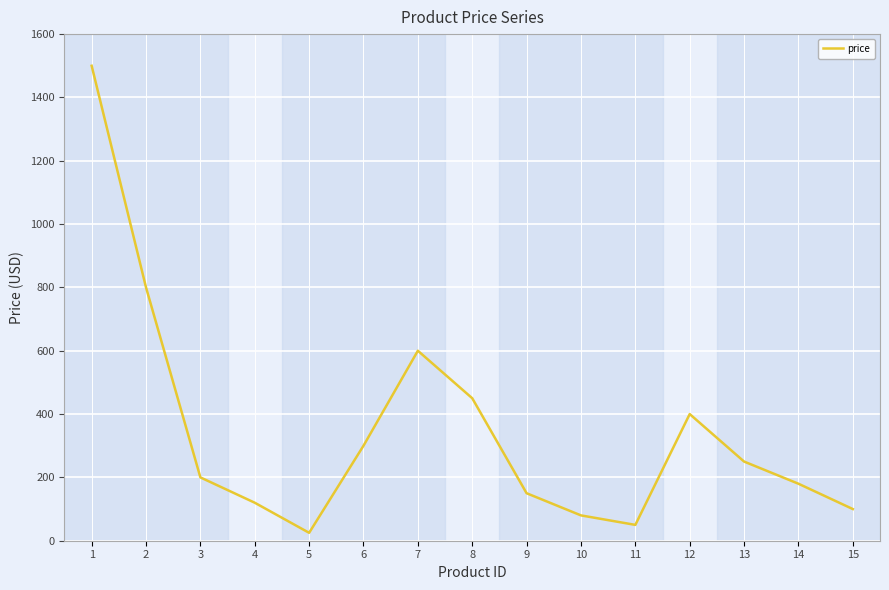

Reading left to right, what are all the values shown in this chart?

1500	800	200	120	25	300	600	450	150	80	50	400	250	180	100